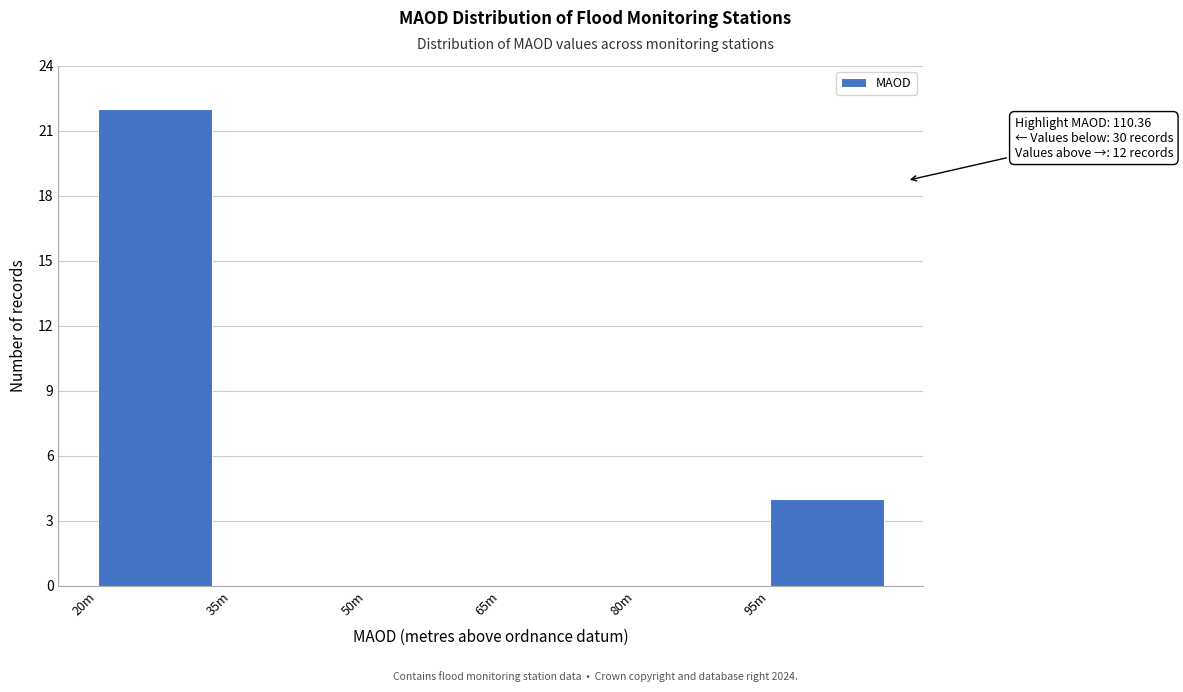

Reading left to right, list all the values displayed in this chart.

20m=22	35m=0	50m=0	65m=0	80m=0	95m=4